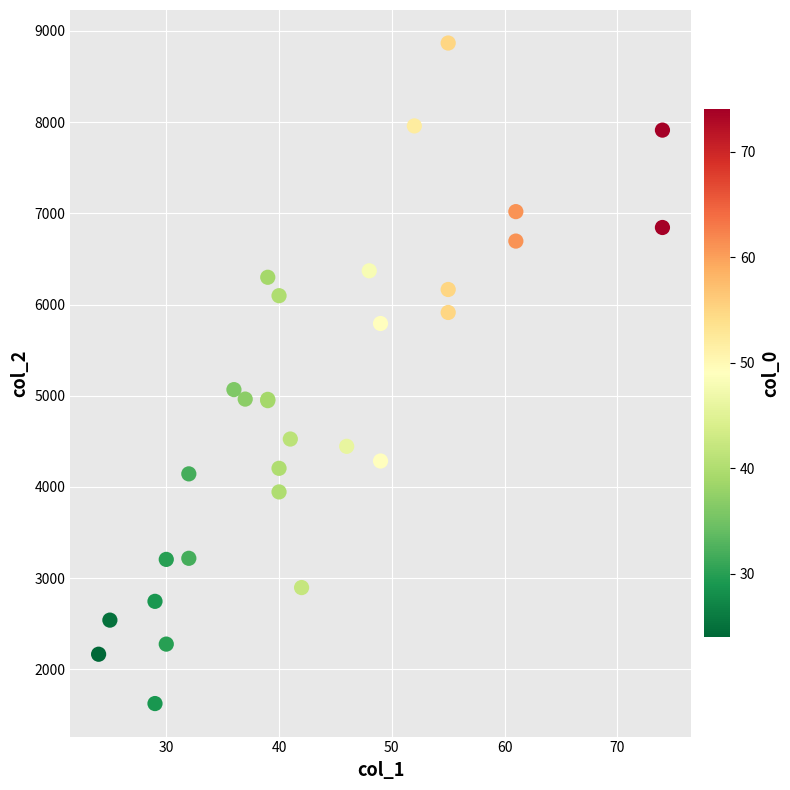

What Y value in the scatter plot is closest to 5246?

5067